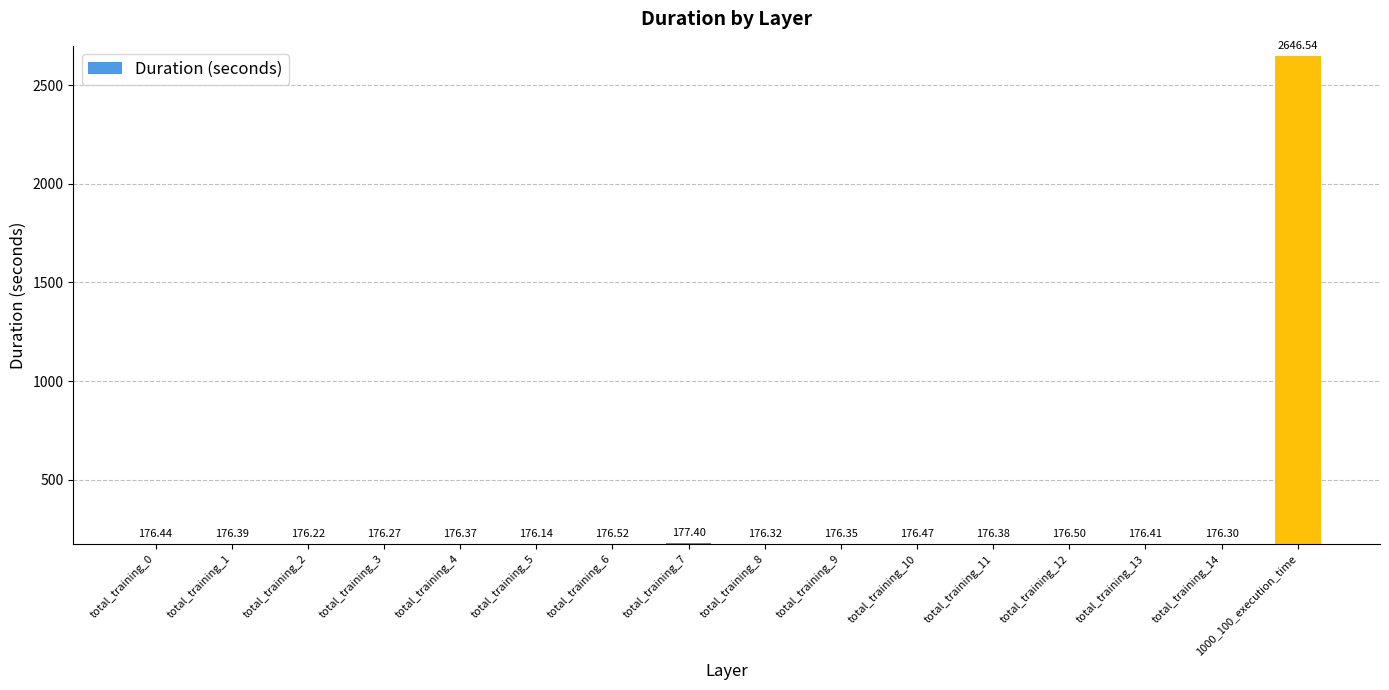

What is the difference between the second highest and minimum values?

1.3